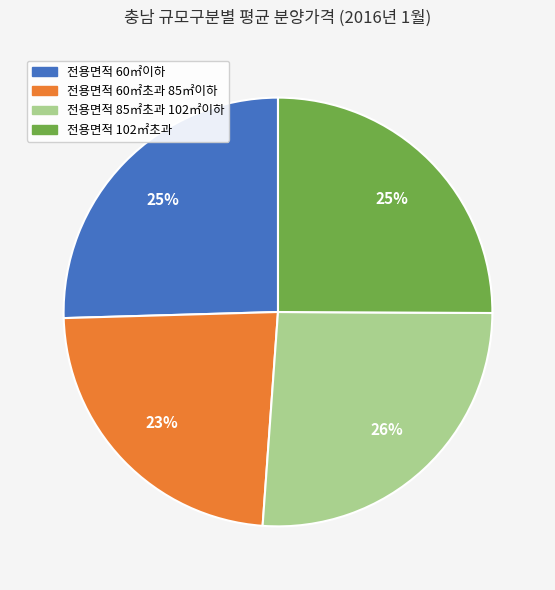

To the nearest percent, what is the difference between the largest and smallest slice percentages?

3%